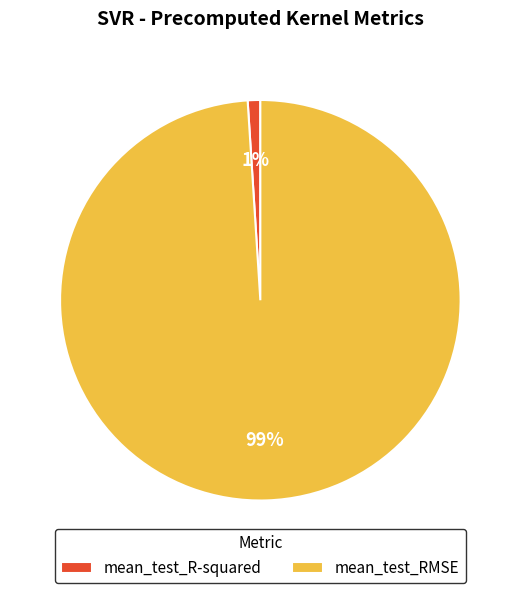

Count the number of slices in the pie.

2